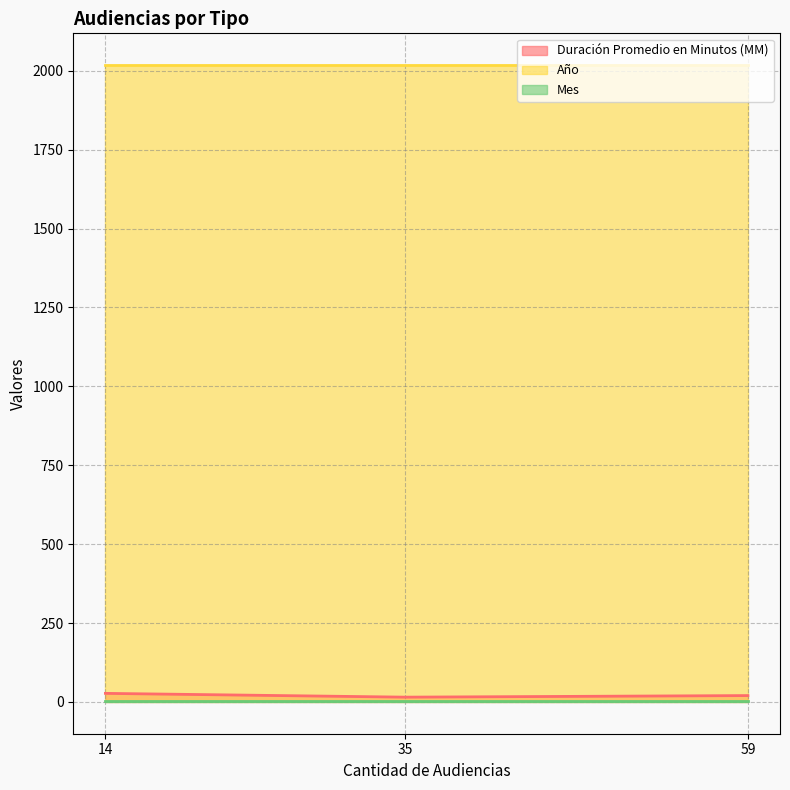

True or false: Duración Promedio en Minutos (MM) has a value of 20 at 59.

True